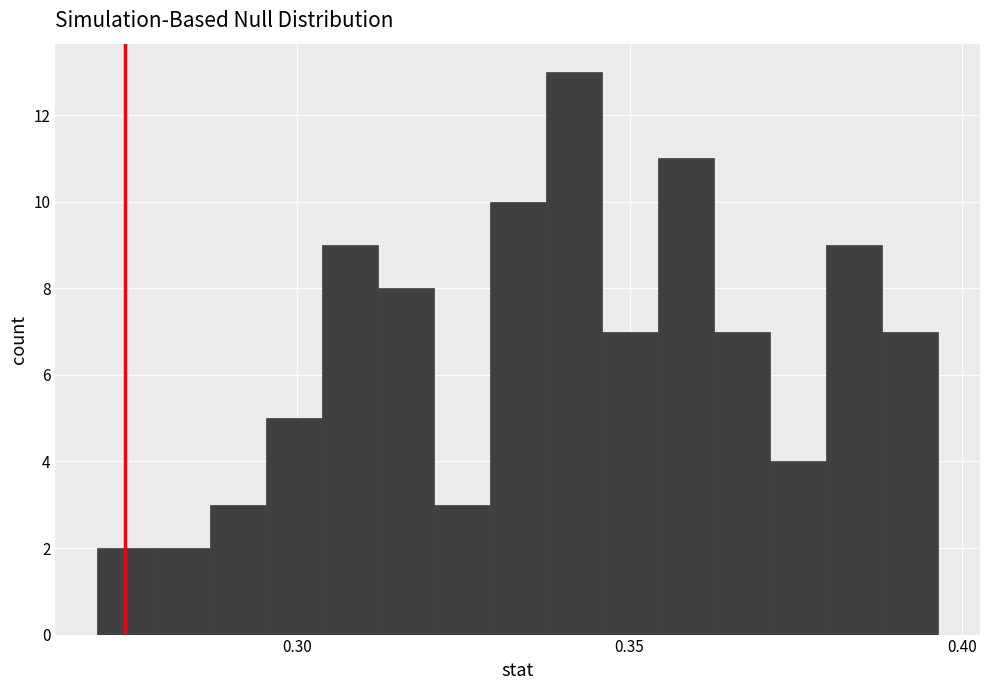

Around what value on the x-axis is the tallest bar? Give the approximate position of its centre, as read against the axis.

0.340